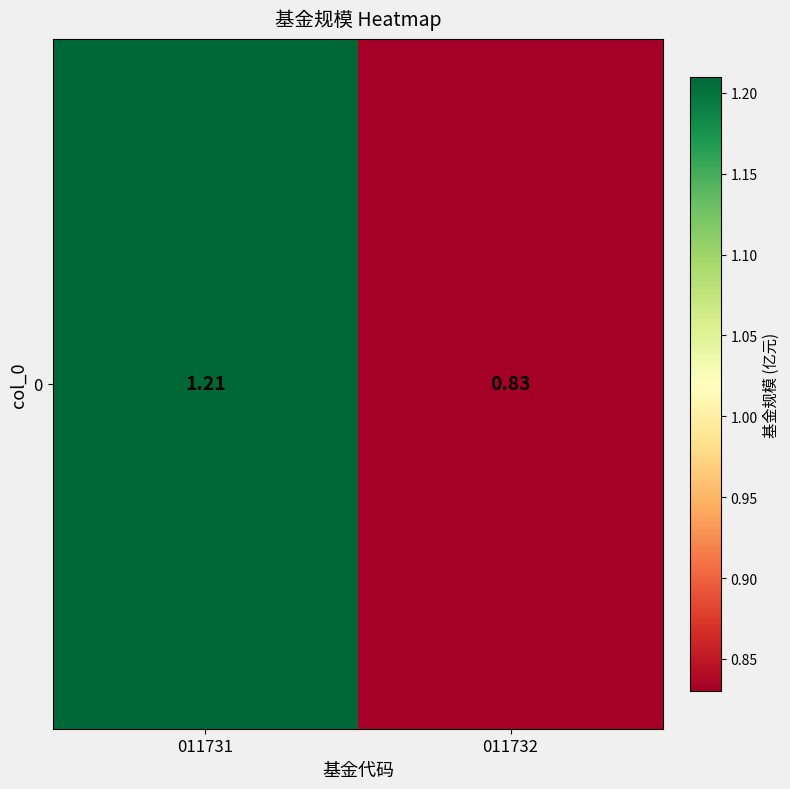

Reading left to right, transcribe all the data shown in this chart.

011731=1.2	011732=0.8